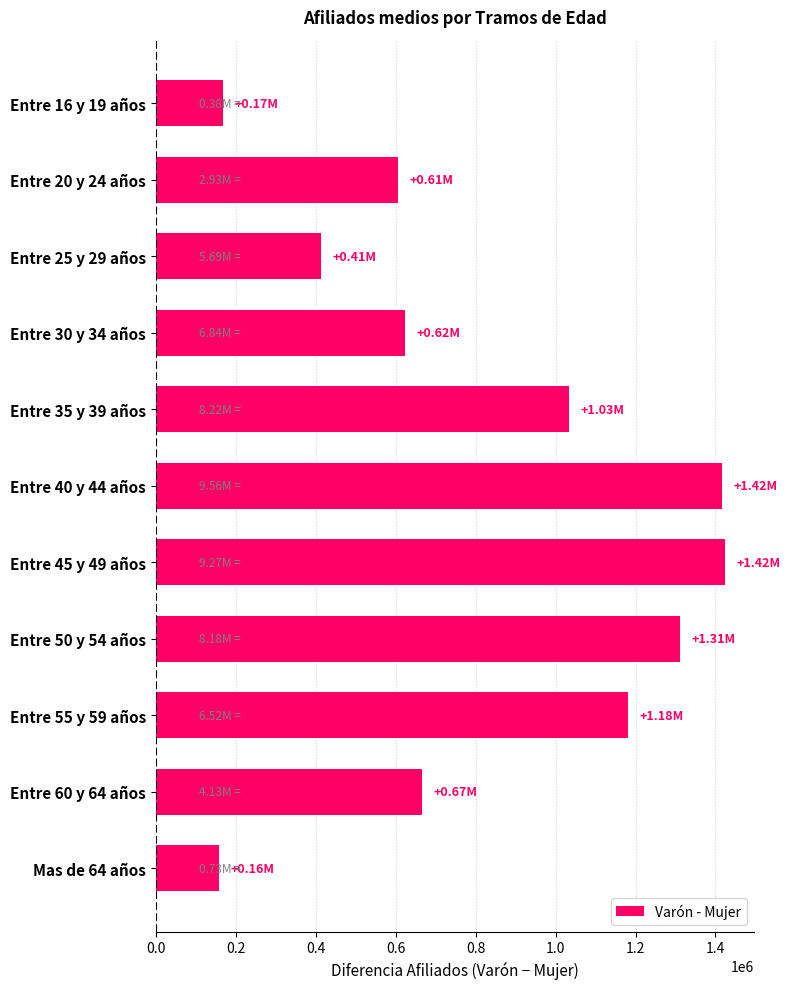

What is the average value?

818509.8